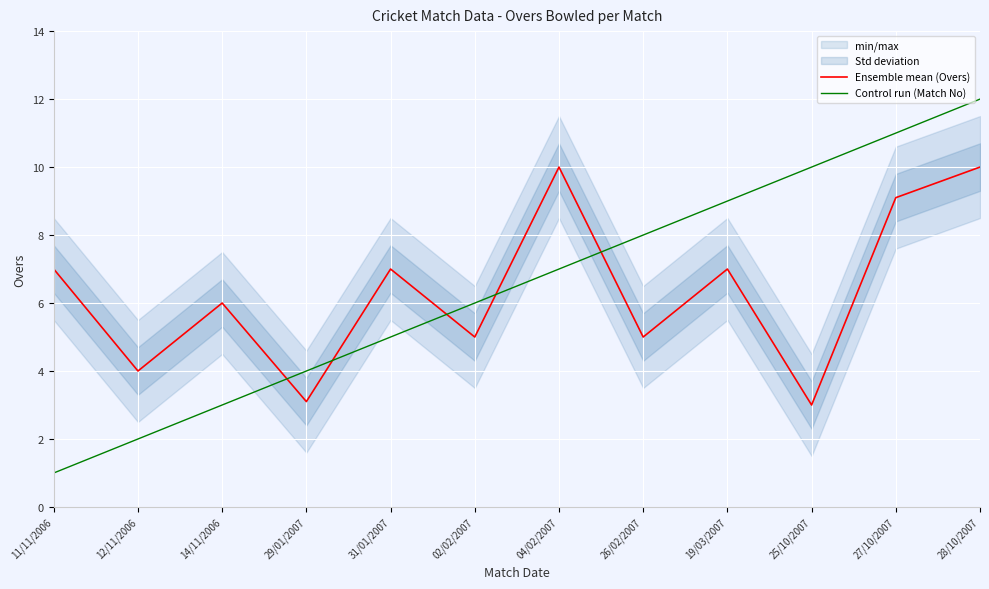

Which series has the largest range (max minus min)?

Control run (Match No)